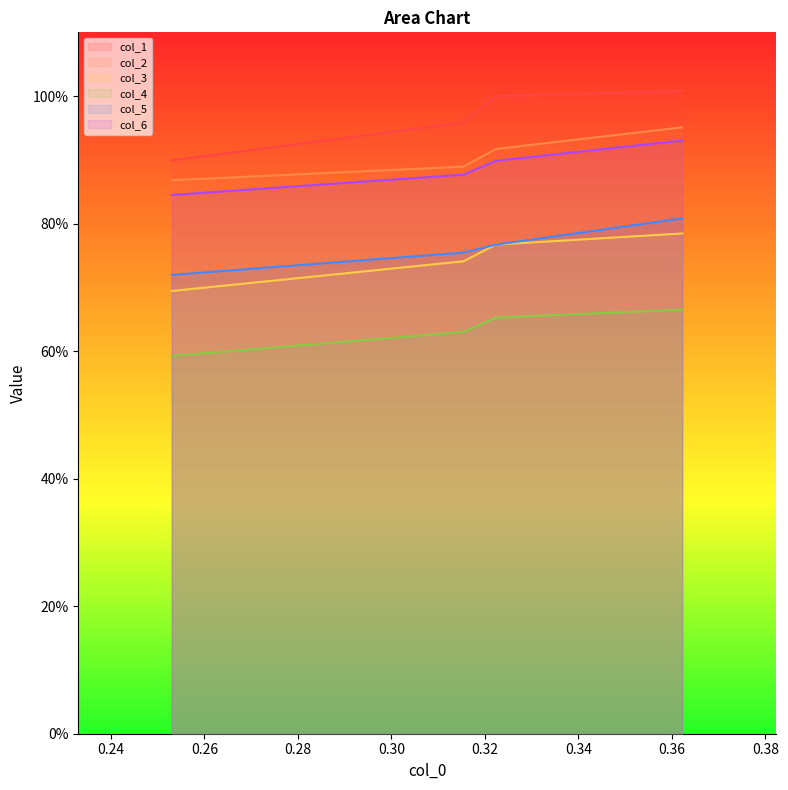

What position from the left is 0.322357019?

3